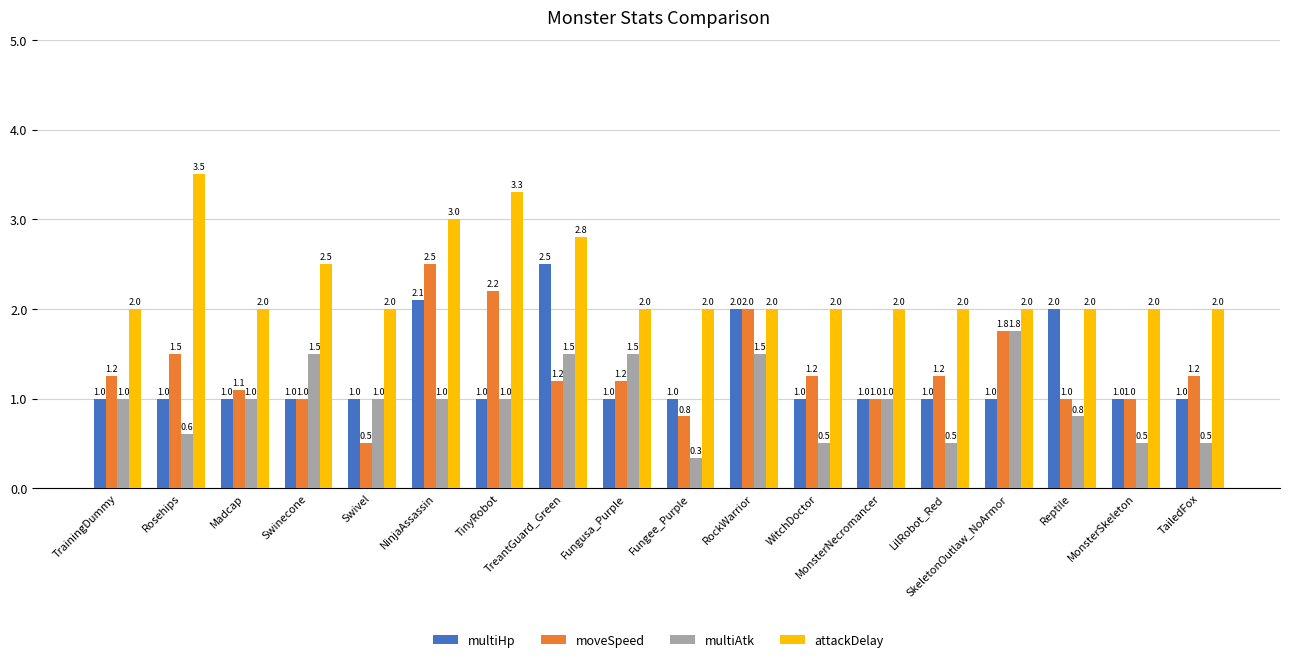

Rank the series at LilRobot_Red from lowest to highest value.

multiAtk, multiHp, moveSpeed, attackDelay